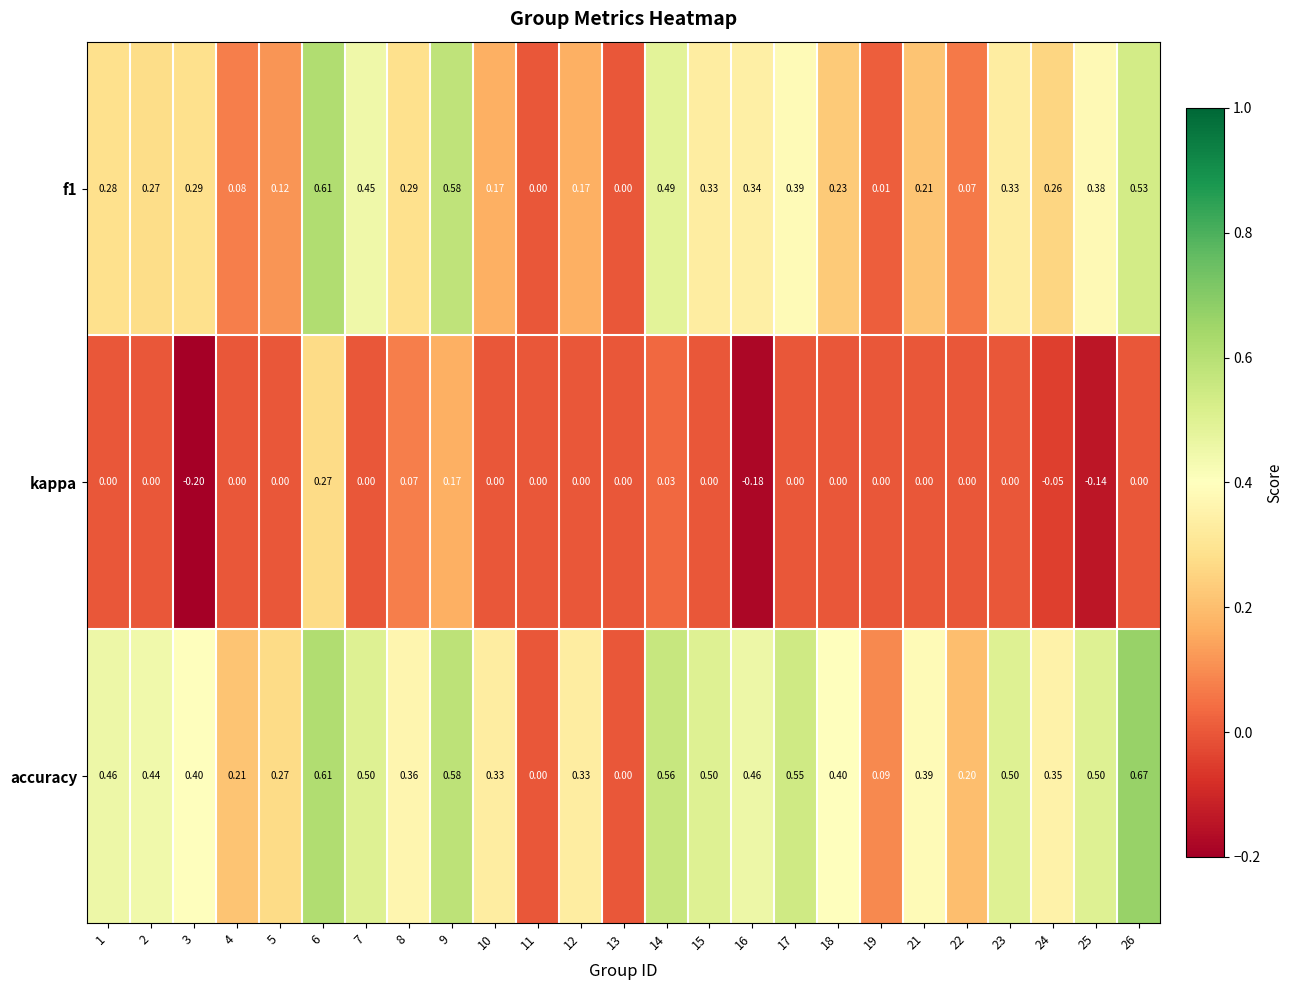

Which series changed the most between 11 and 18?

accuracy